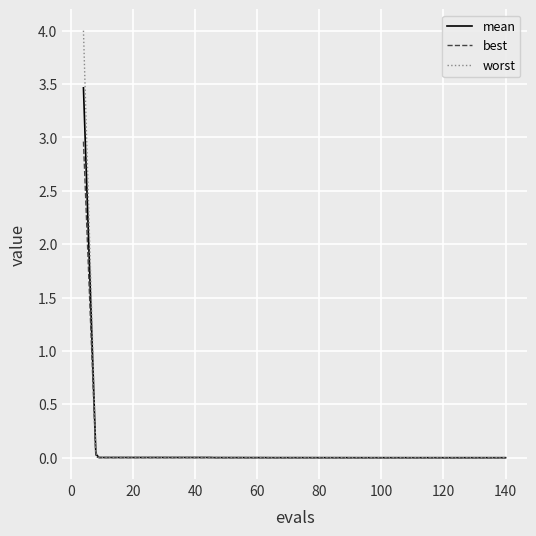

How many lines are shown in the chart?

3